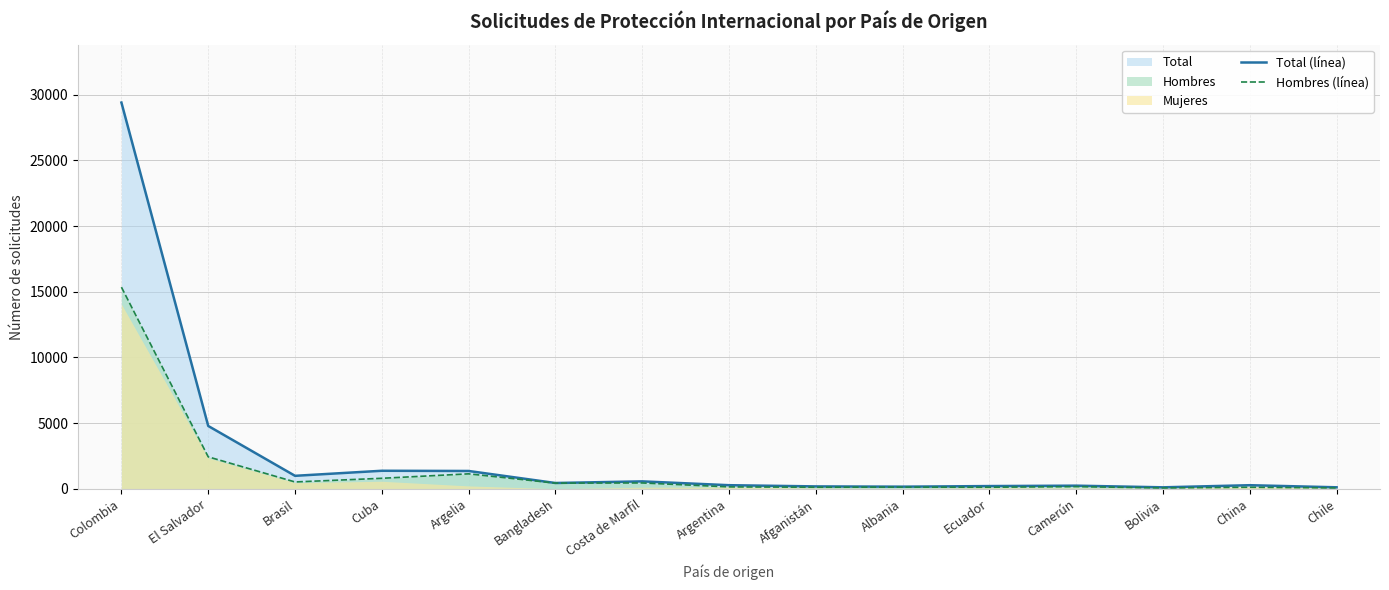

Which category has the highest value in the Hombres (línea) series?

Colombia